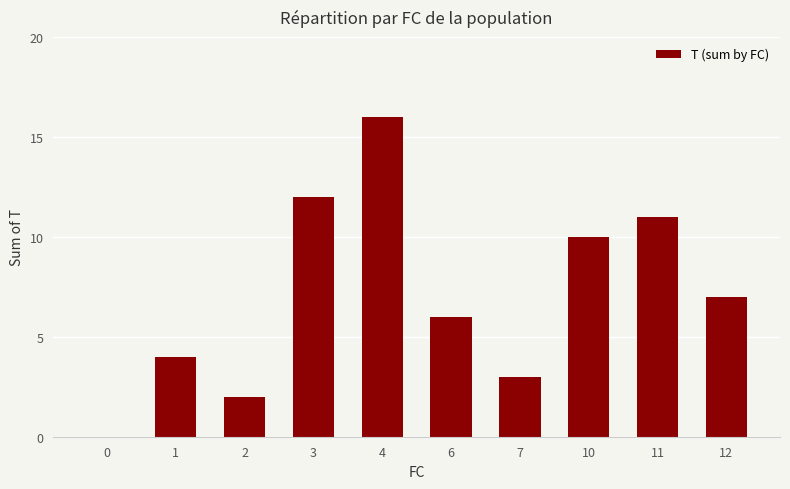

Which category has the highest value across all series?

4